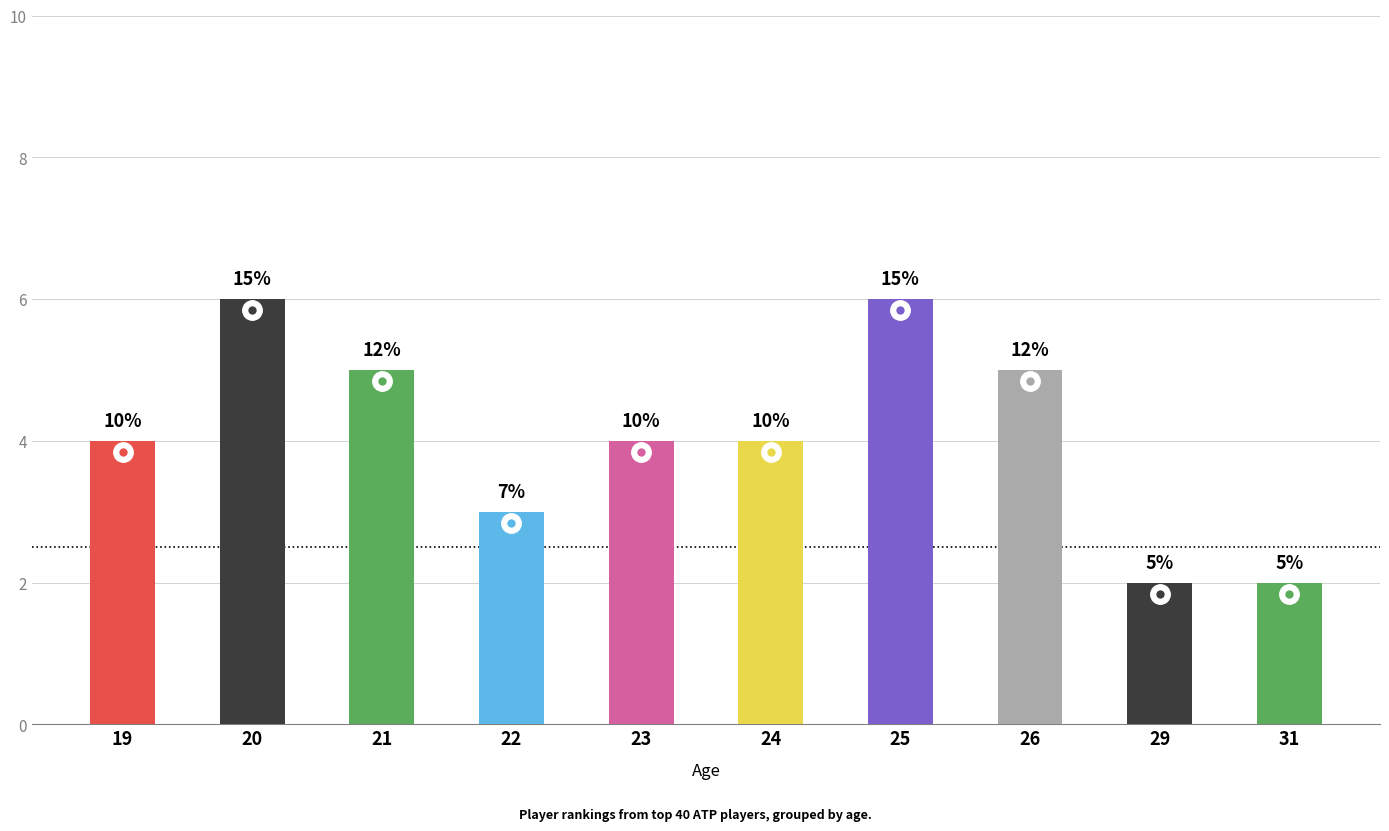

What is the change in value from 21 to 31?

-3